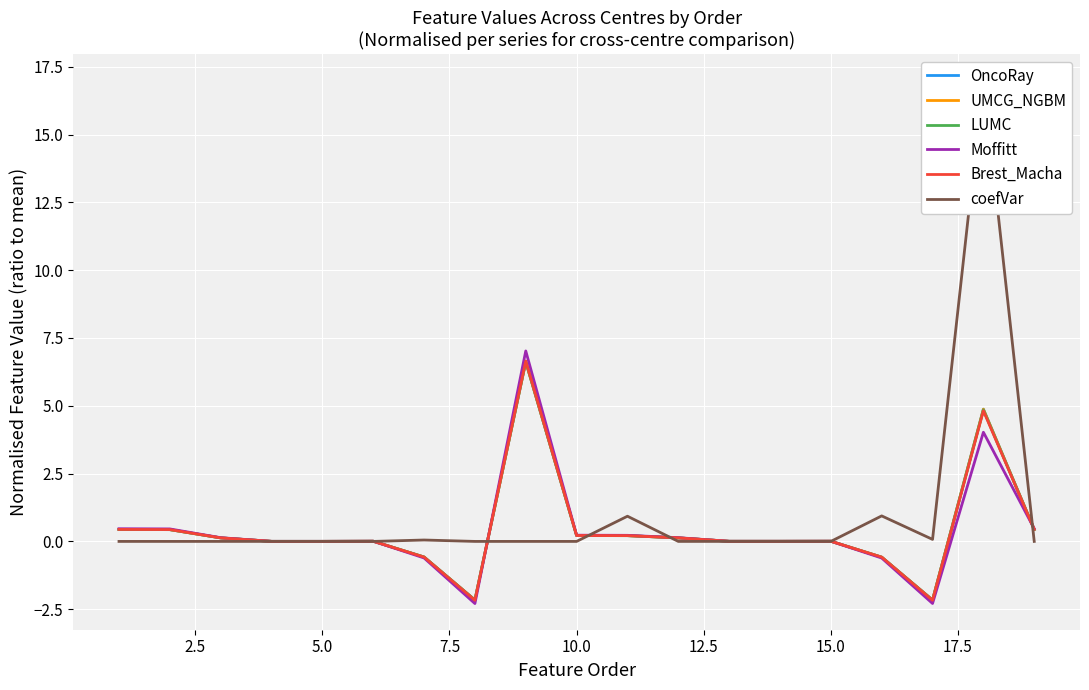

The value of Brest_Macha at 5.0 is 0.0. True or false?

True